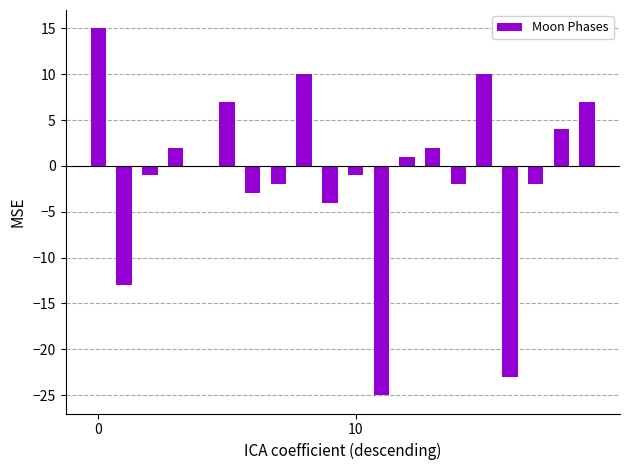

How many series are shown in this chart?

1